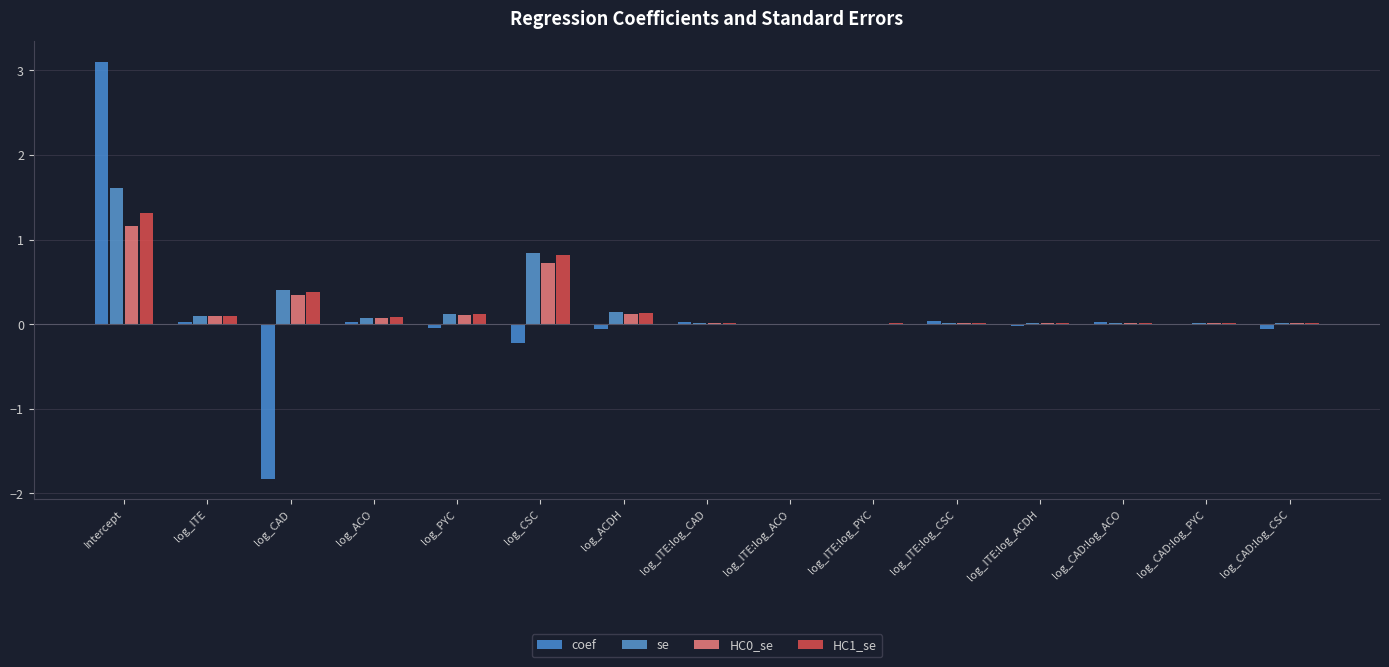

What is the label of the 15th bar from the left?

log_CAD:log_CSC